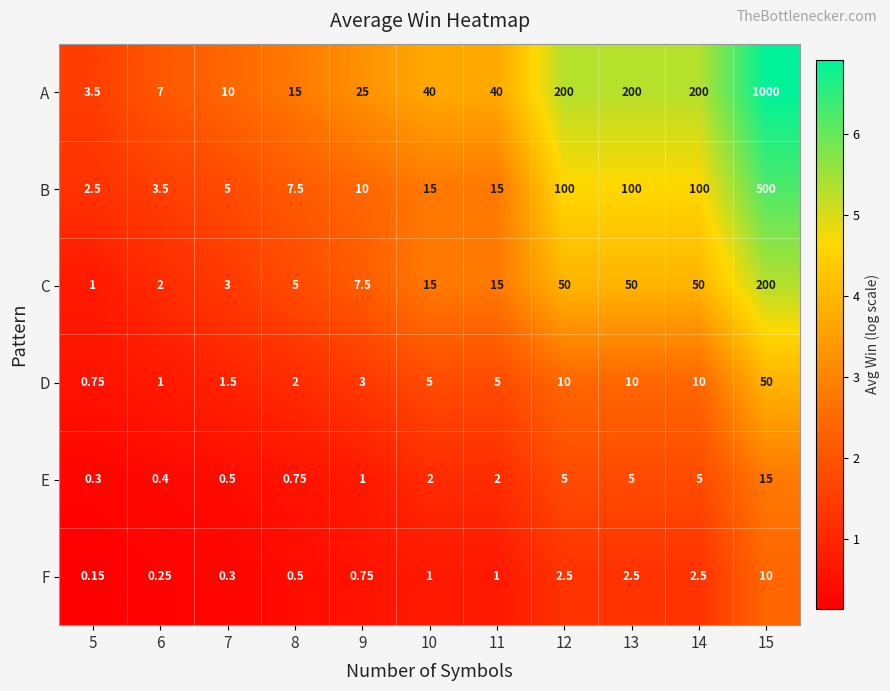

Which series has the largest range (max minus min)?

A